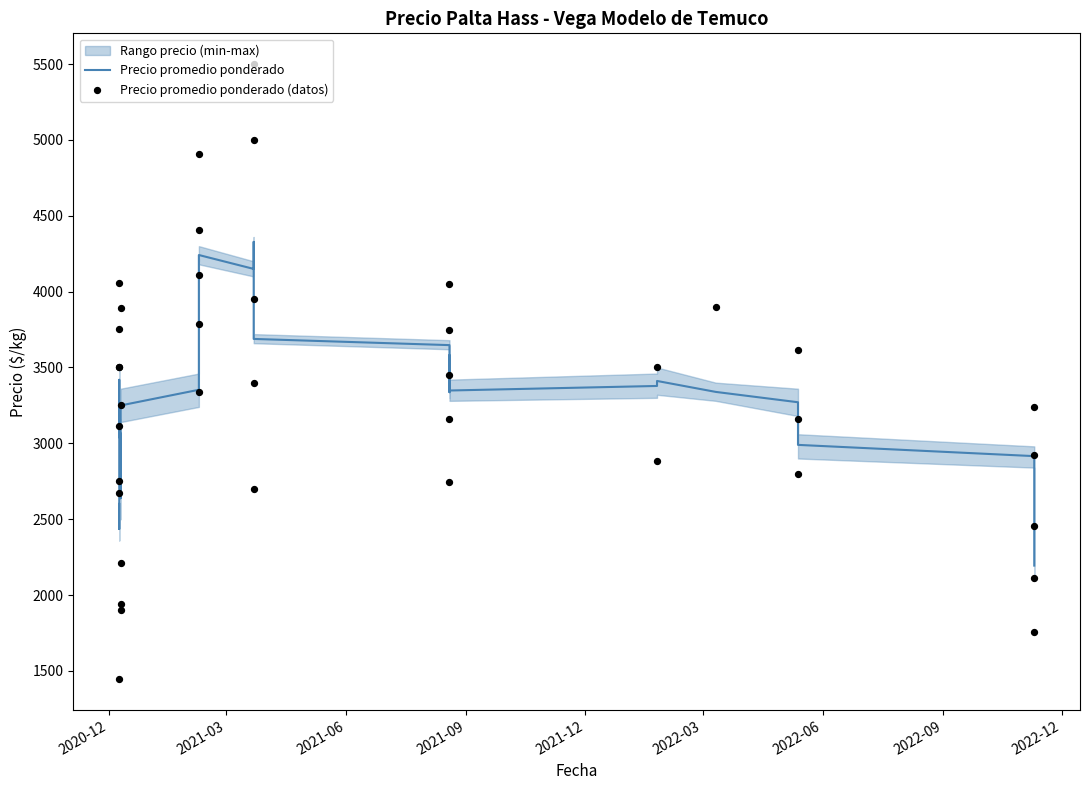

At how many categories does at least one series exceed 2741?

36